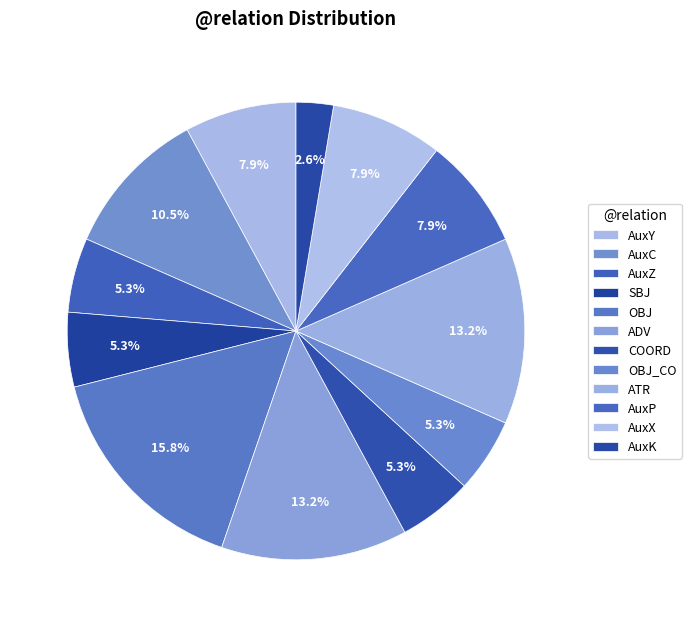

Count the number of slices in the pie.

12